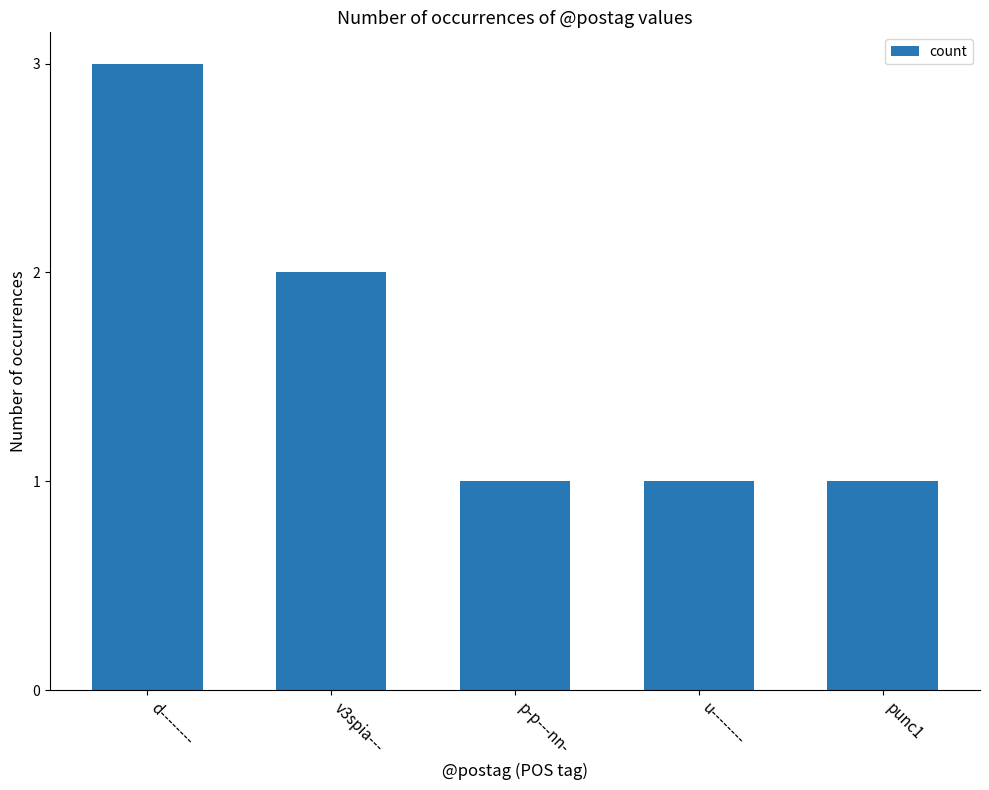

What is the sum of the values at p-p---nn- and d--------?

4